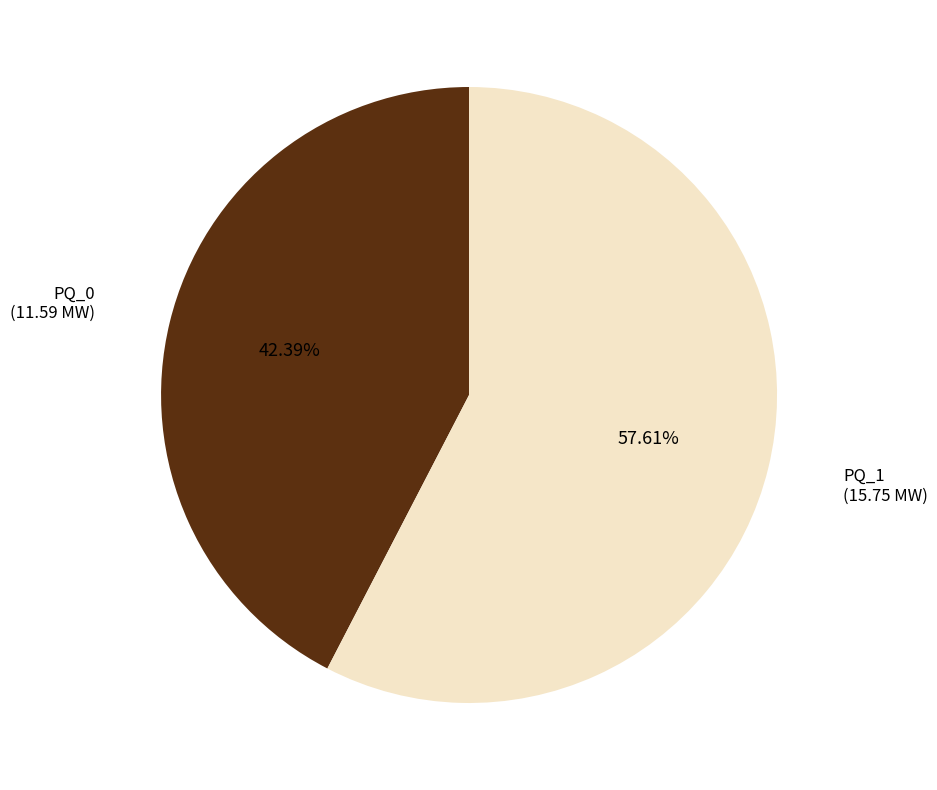

Is it true that PQ_0 is 52% of the pie?

False